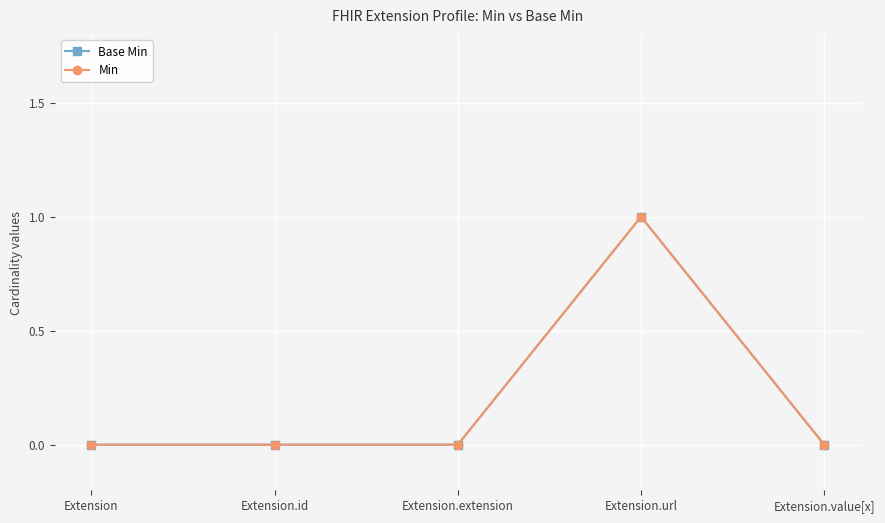

The value of Base Min at Extension.url is 1. True or false?

True